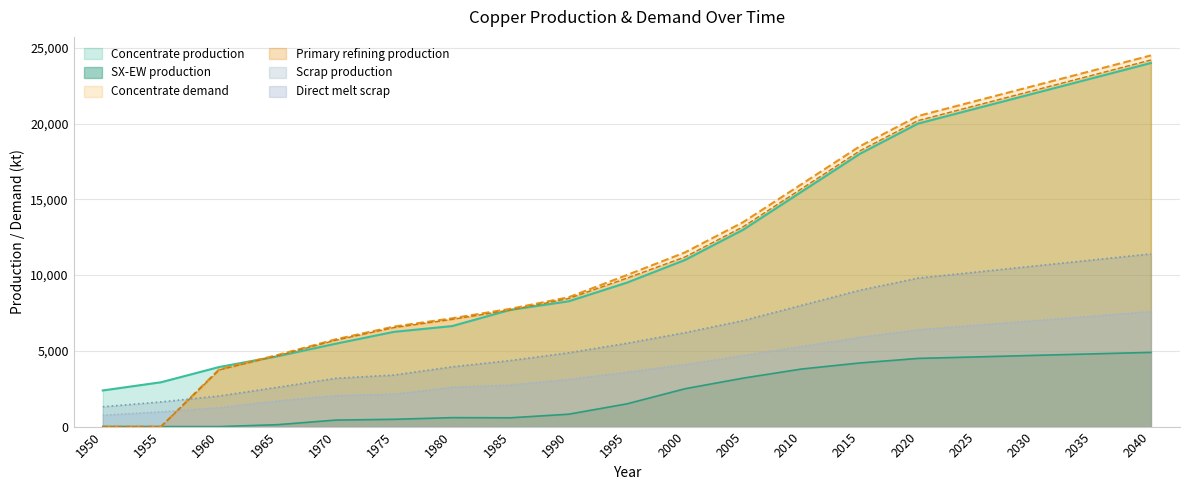

Where is Concentrate demand nearest to the value 12250?

2000